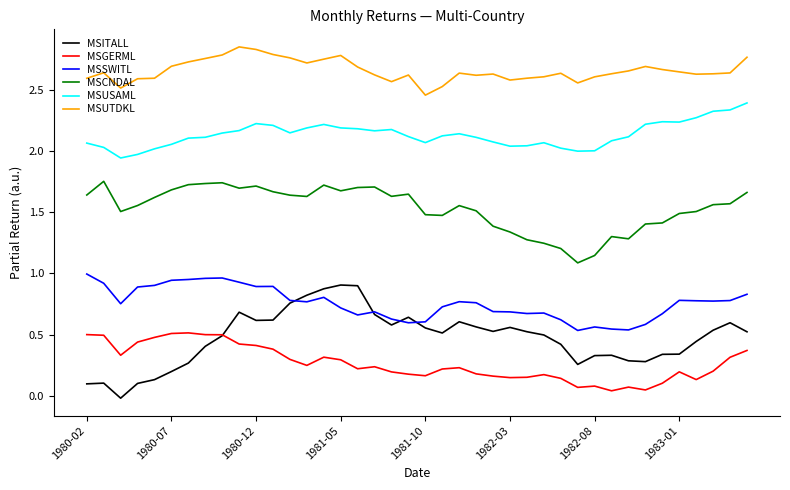

In MSSWITL, how many points are higher than both neighbors (excluding endpoints)?

8